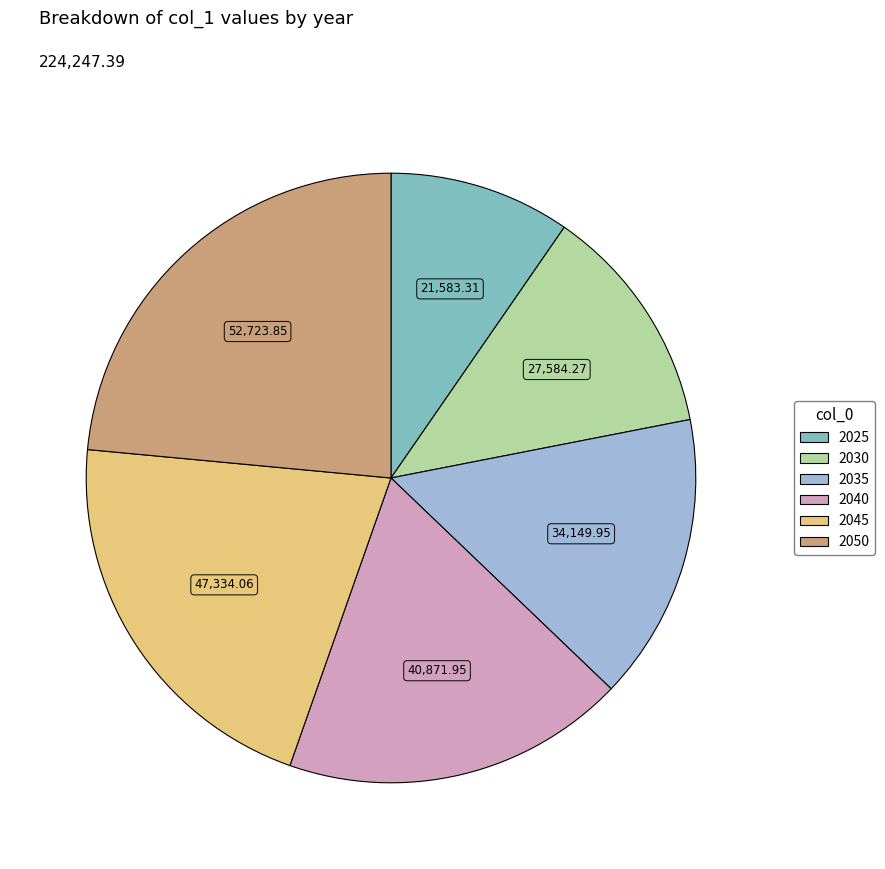

Which slice is the largest?

2050